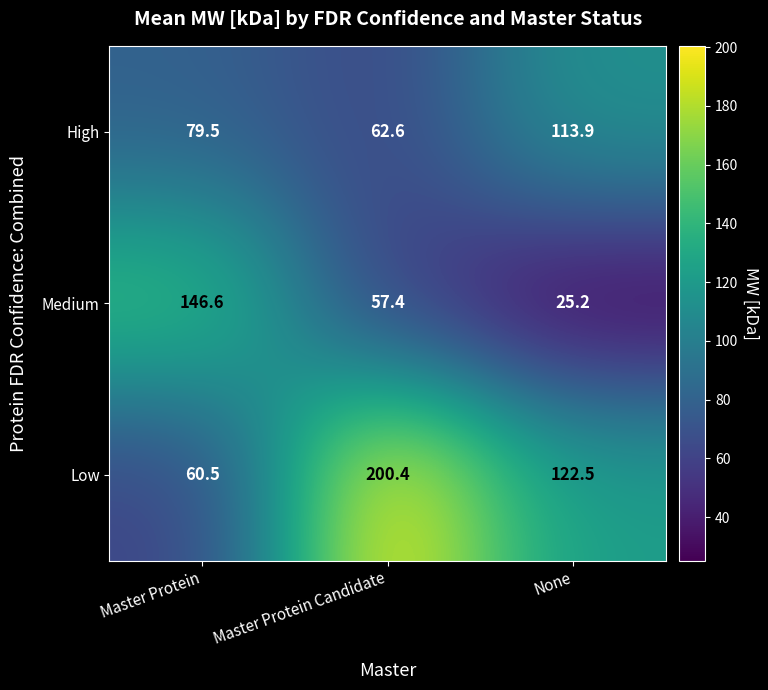

Rank the series by their maximum value, from highest to lowest.

Low, Medium, High